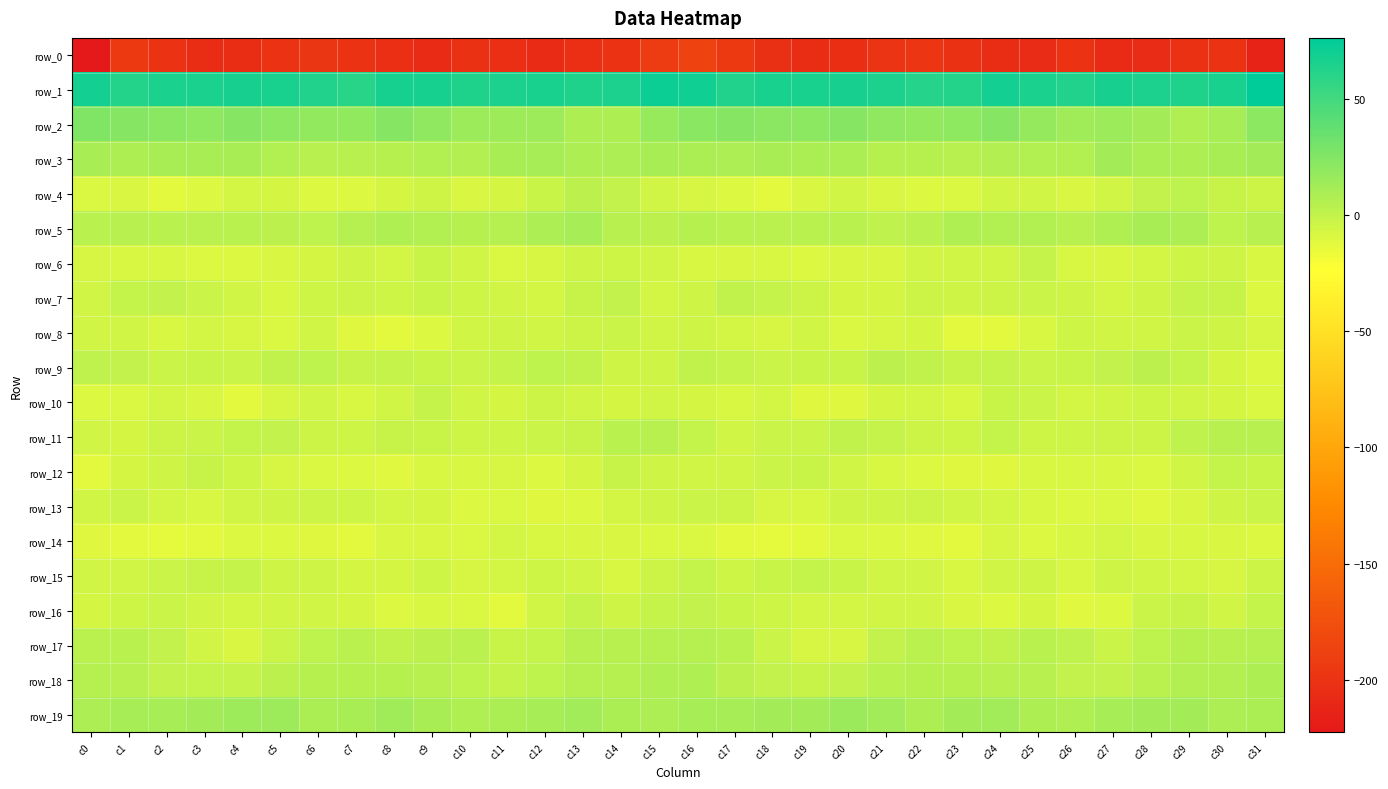

What is the difference between the row_14 values at c20 and c16?

0.5